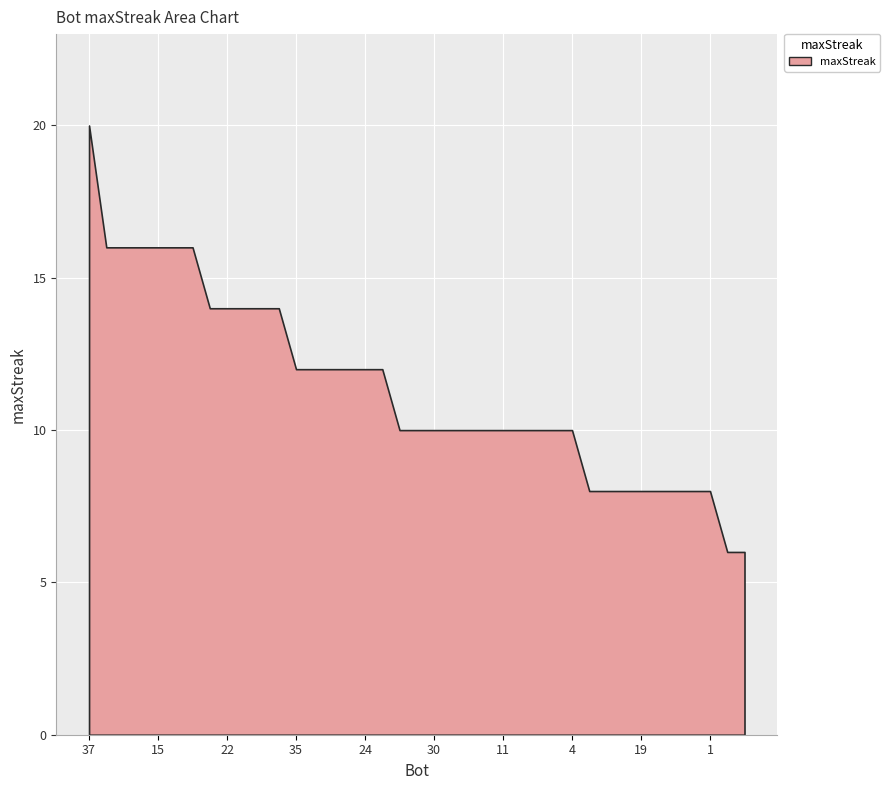

Which has a higher value, 32 or 29?

32